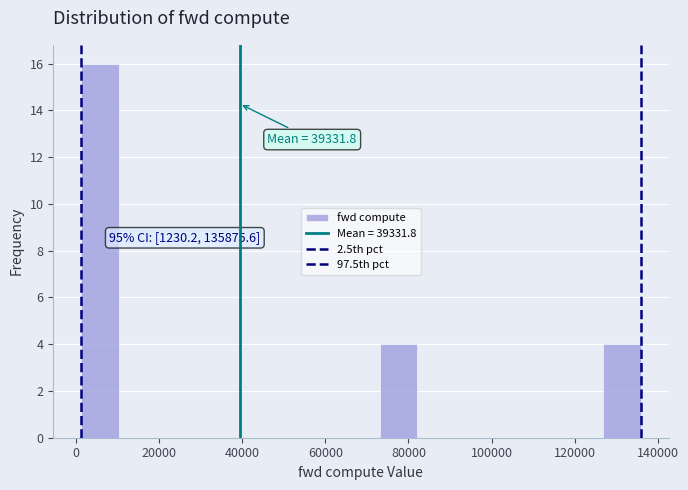

Which range on the x-axis has the tallest bar?

2000 to 10000